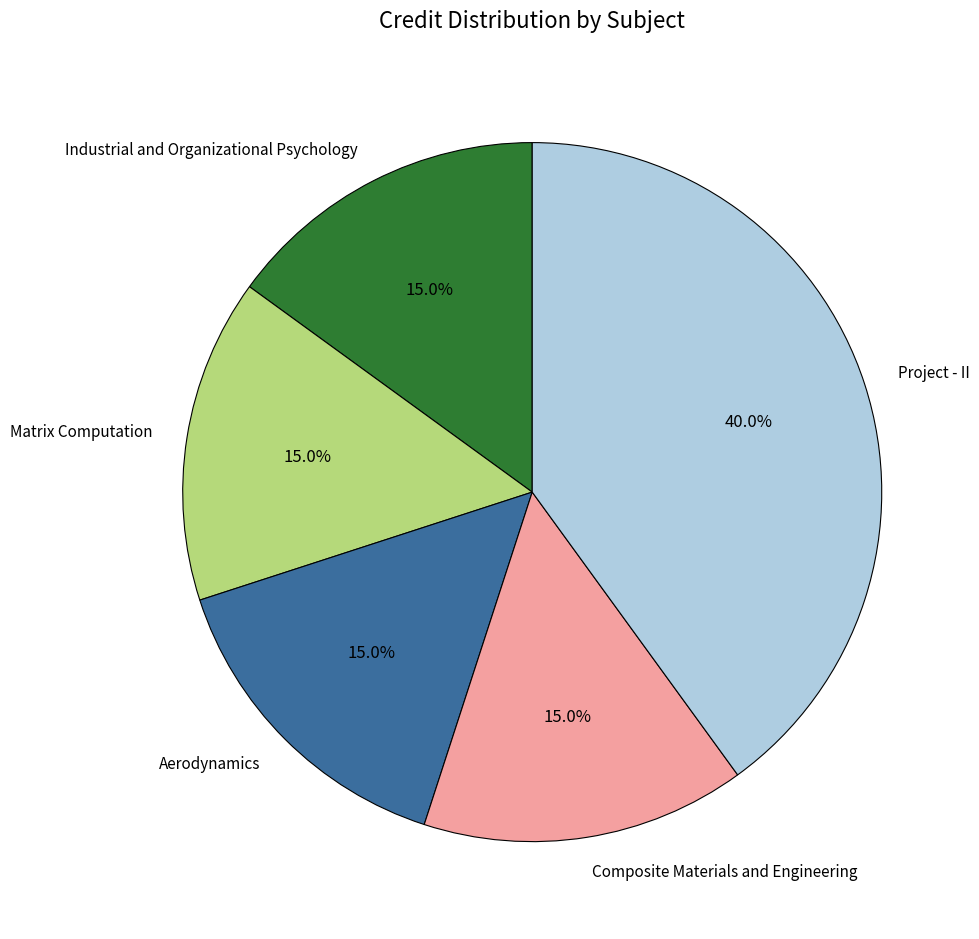

To the nearest percent, what percentage of the pie is Industrial and Organizational Psychology?

15%